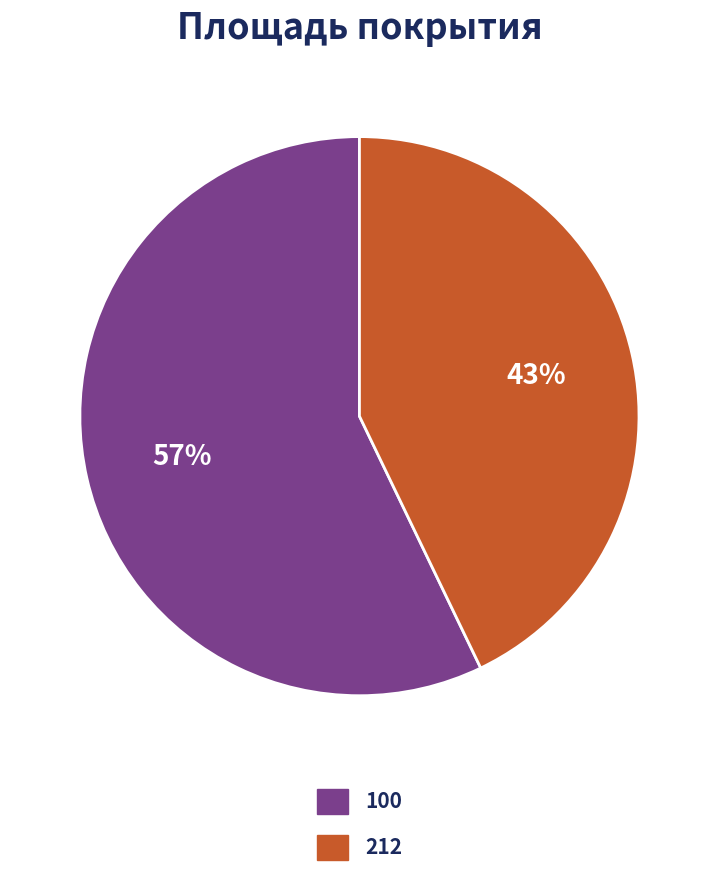

Rank the categories by value from highest to lowest.

100, 212